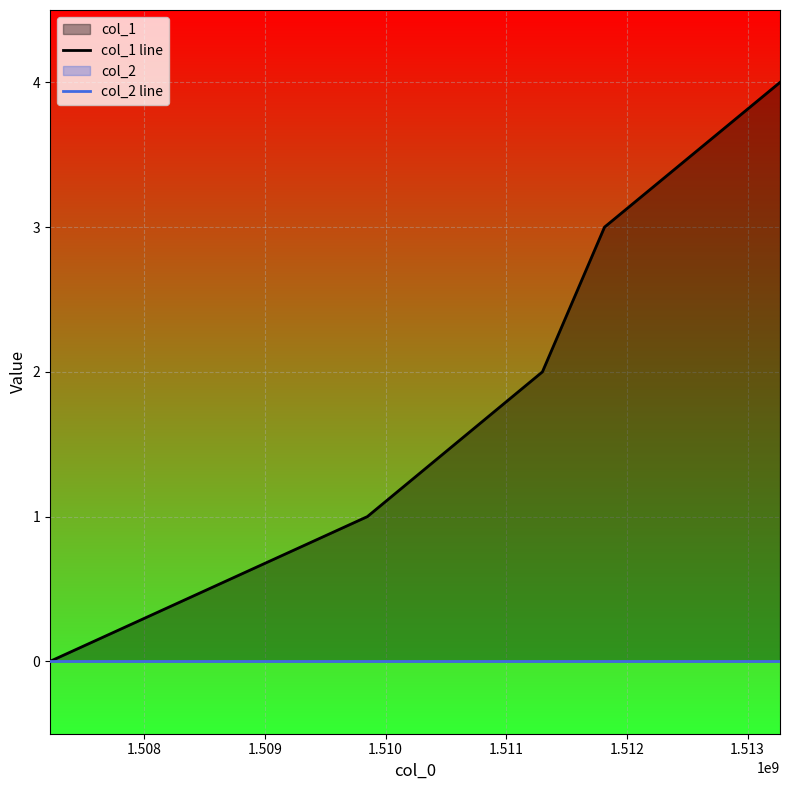

True or false: col_1 line has more than 0 points higher than both neighbors.

False